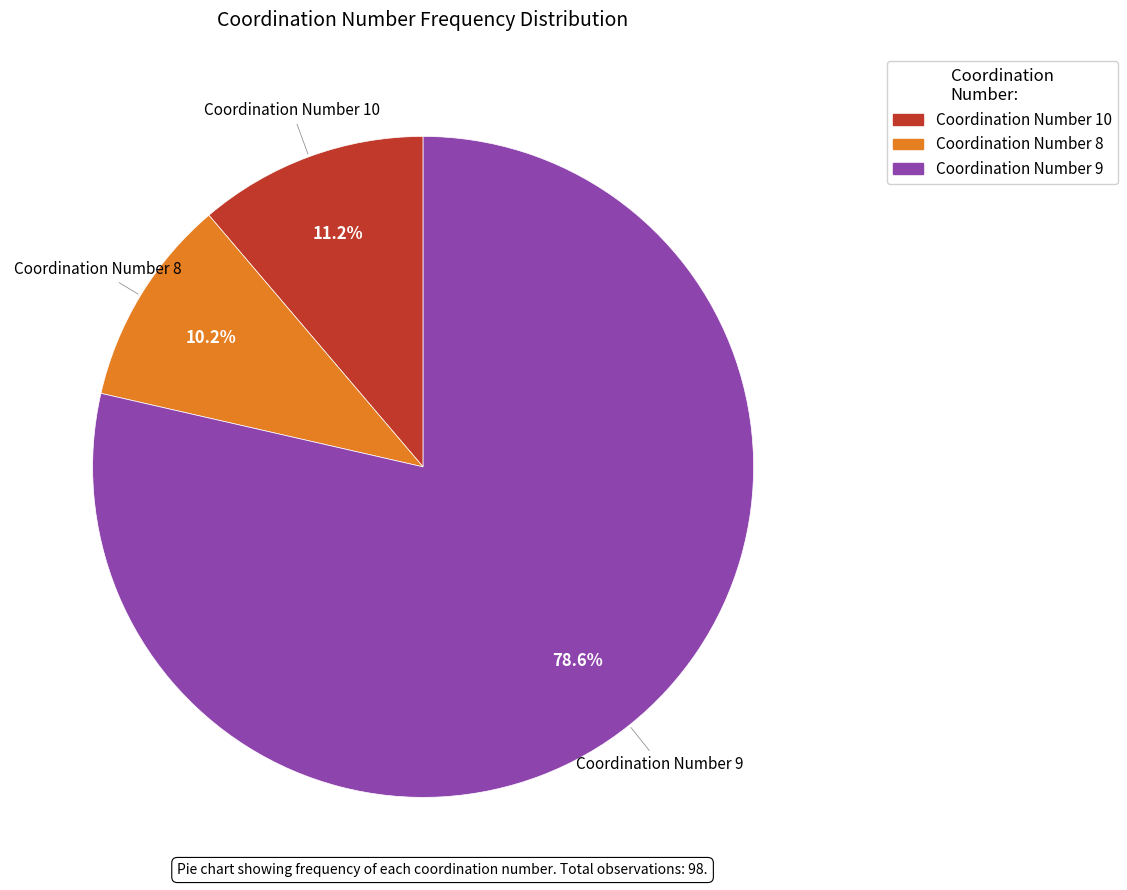

Does any single category account for the majority?

Yes